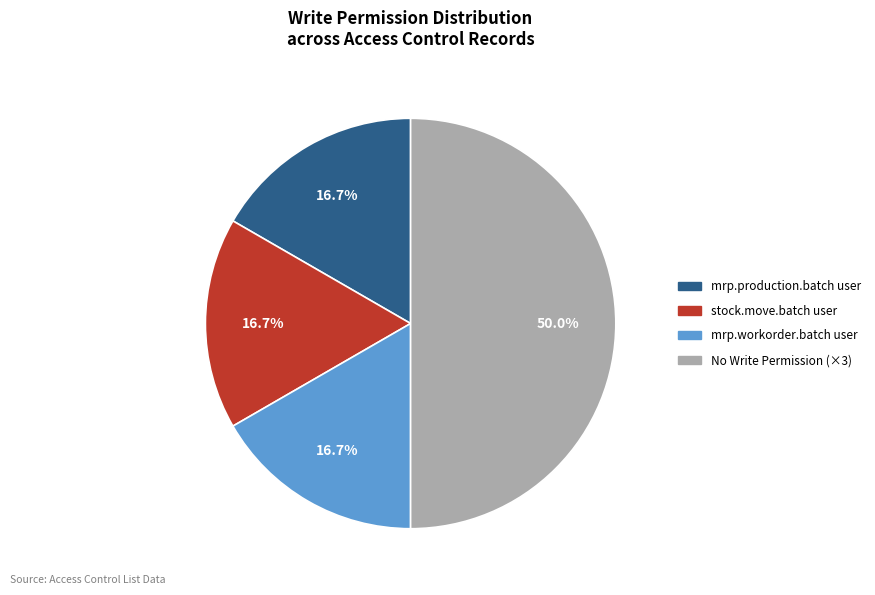

How many segments does this pie chart have?

4